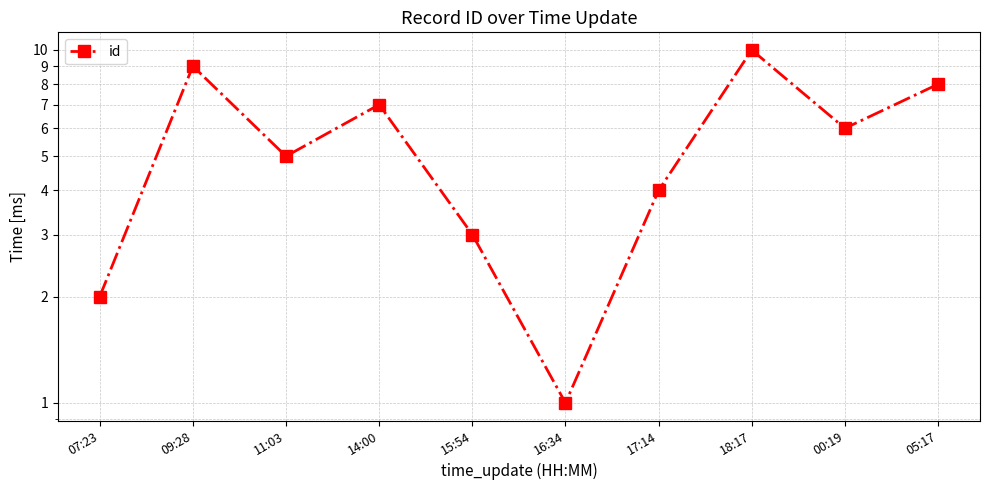

True or false: there are more than 2 points higher than both neighbors.

True